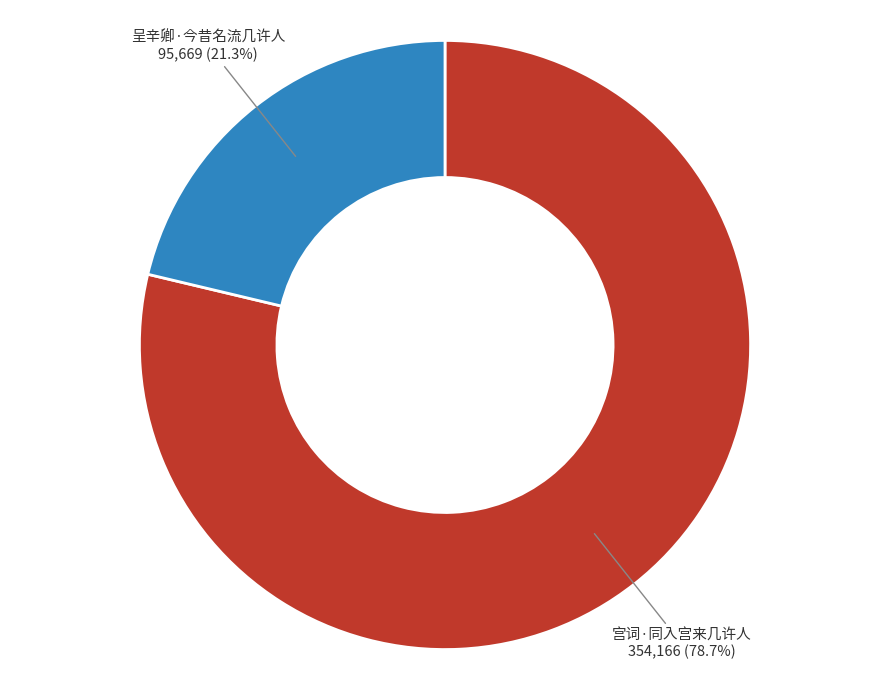

Which slice is the largest?

宫词·同入宫来几许人